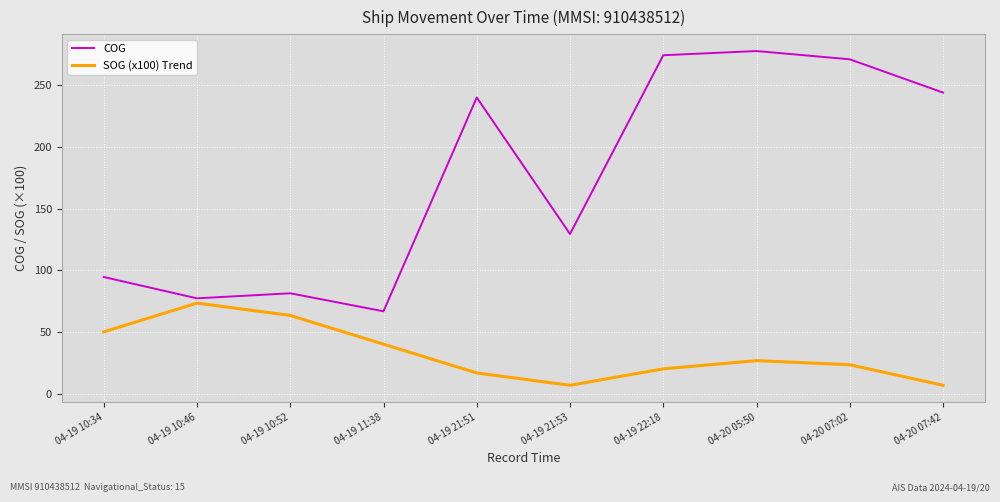

At 04-19 21:53, list the series in order from smallest to largest.

SOG (x100) Trend, COG